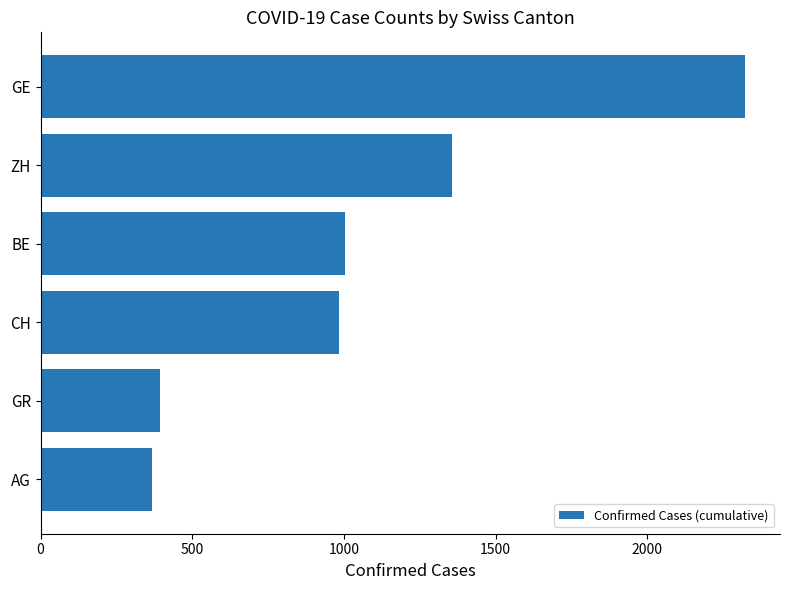

How many bars are there in total?

6